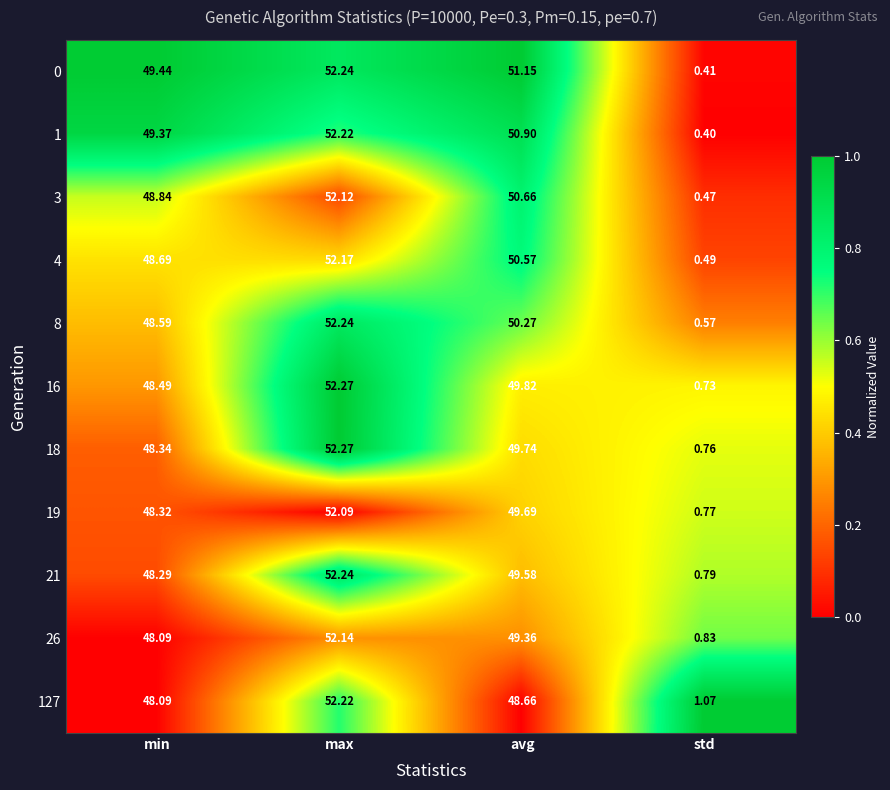

Where is 8 nearest to the value 26?

min